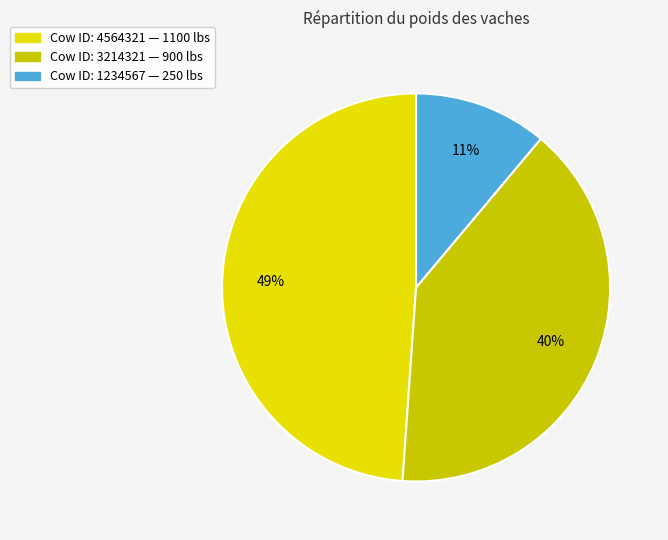

How many slices are in this pie chart?

3